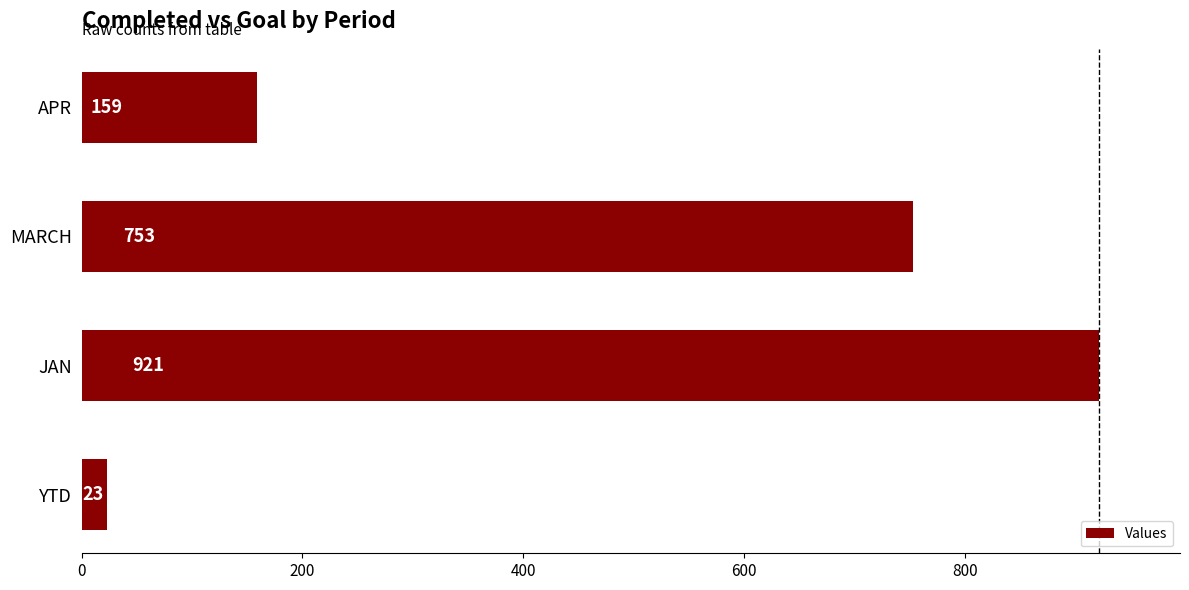

Reading bottom to top, transcribe all the data shown in this chart.

YTD=23	JAN=921	MARCH=753	APR=159